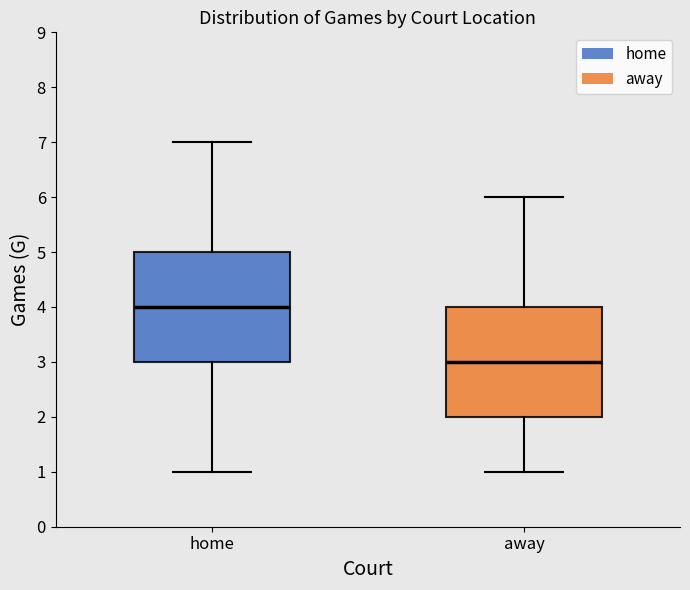

Where is the lower edge of the box for away on the y-axis? The values are not printed on the chart, so give them approximately, as read against the axis.

2